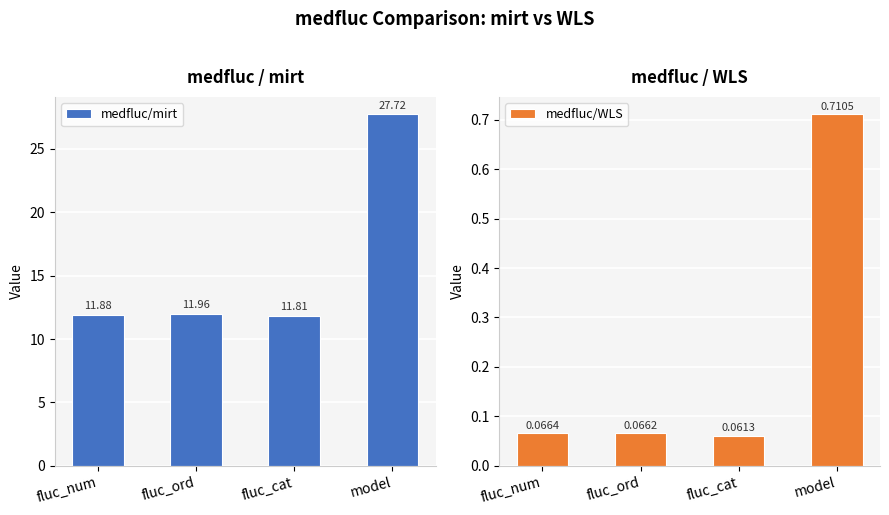

Reading right to left, list all the values displayed in this chart.

medfluc/mirt: model=27.7	fluc_cat=11.8	fluc_ord=12.0	fluc_num=11.9
medfluc/WLS: model=0.7	fluc_cat=0.1	fluc_ord=0.1	fluc_num=0.1